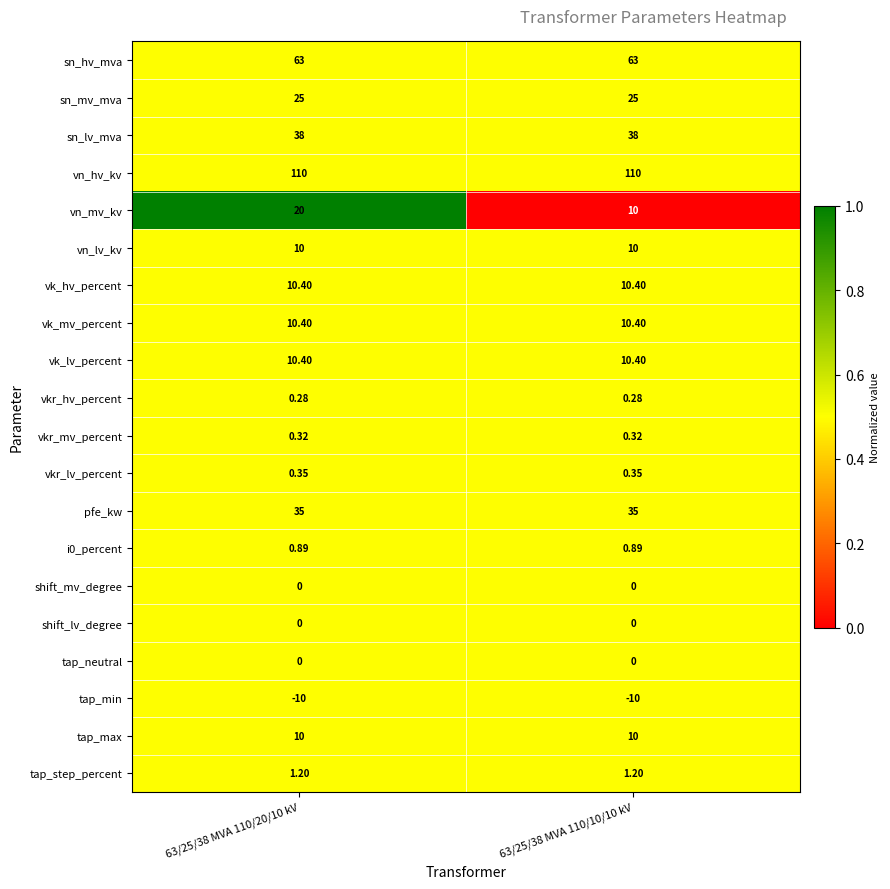

Which series has the largest total across all categories?

vn_hv_kv